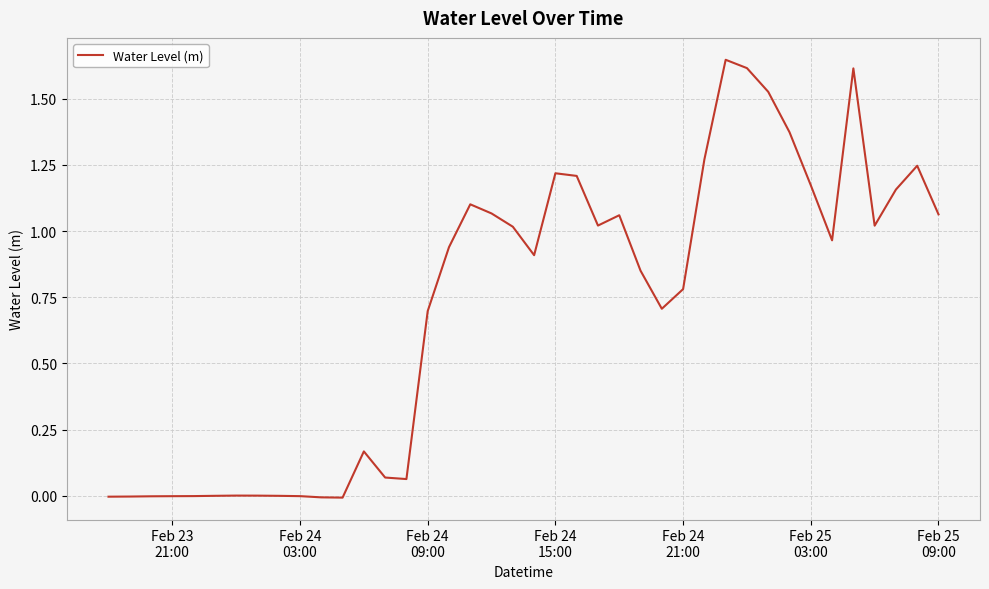

What is the difference between the maximum and minimum values?

1.7